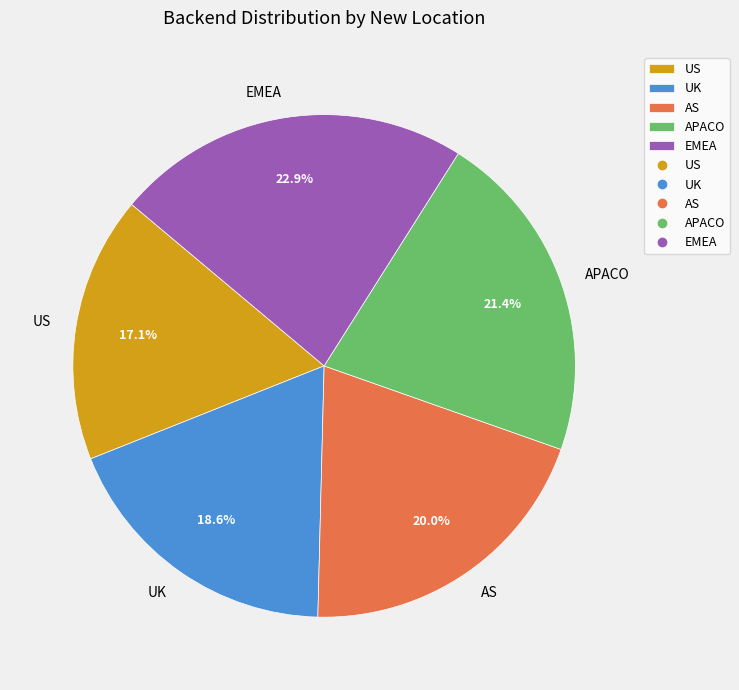

How much of the chart is everything except UK?

81.4%